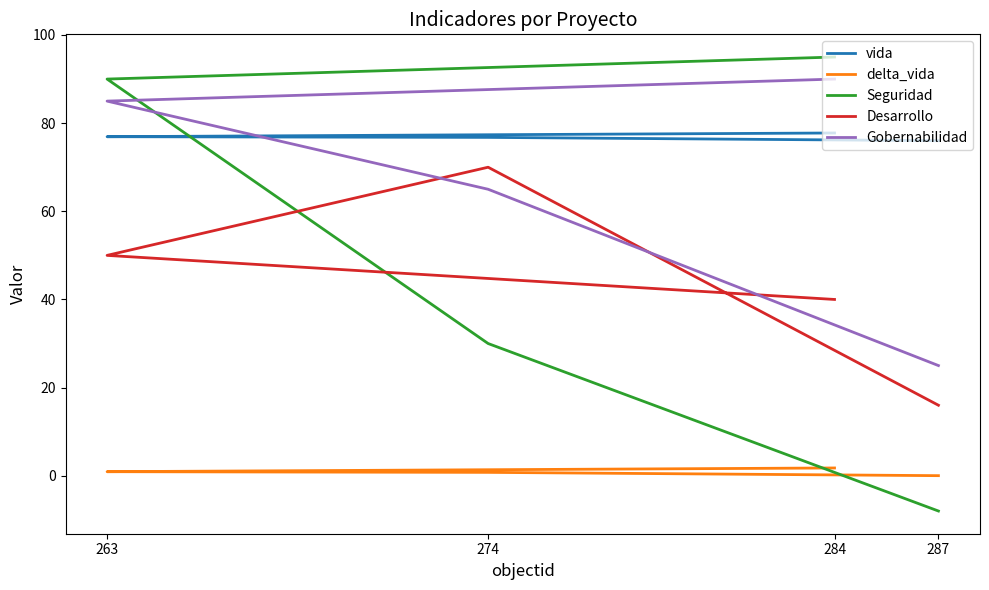

How many values in Seguridad are above zero?

3